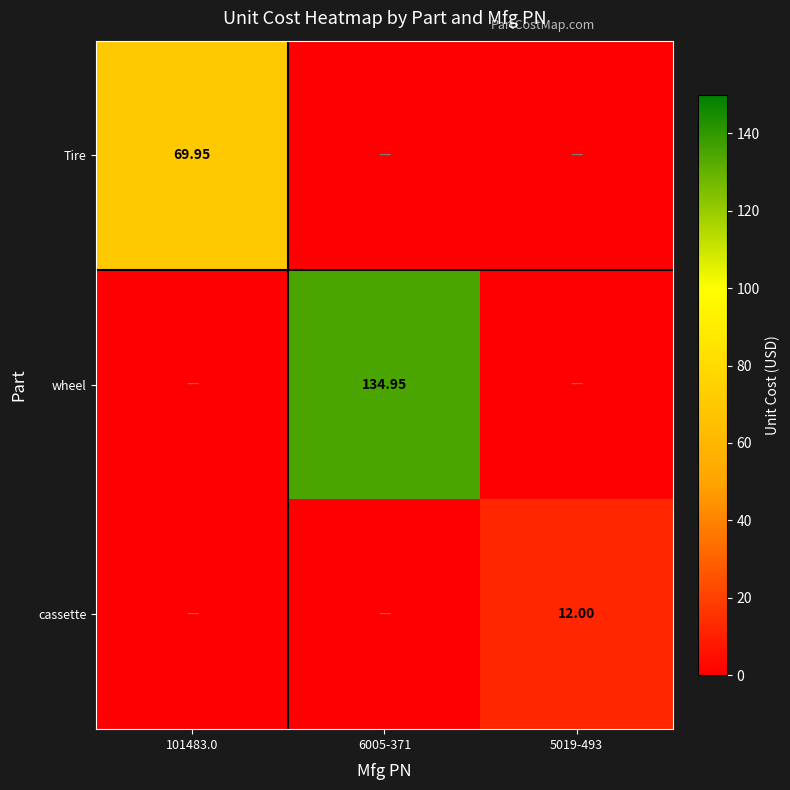

List the series in order of their overall mean, lowest first.

cassette, Tire, wheel